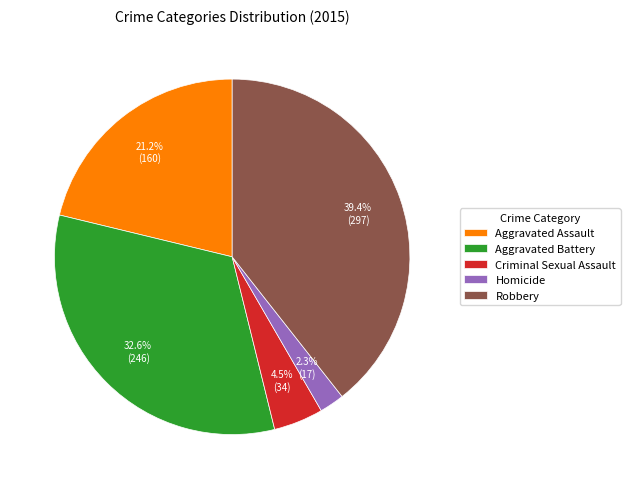

How many slices are in this pie chart?

5